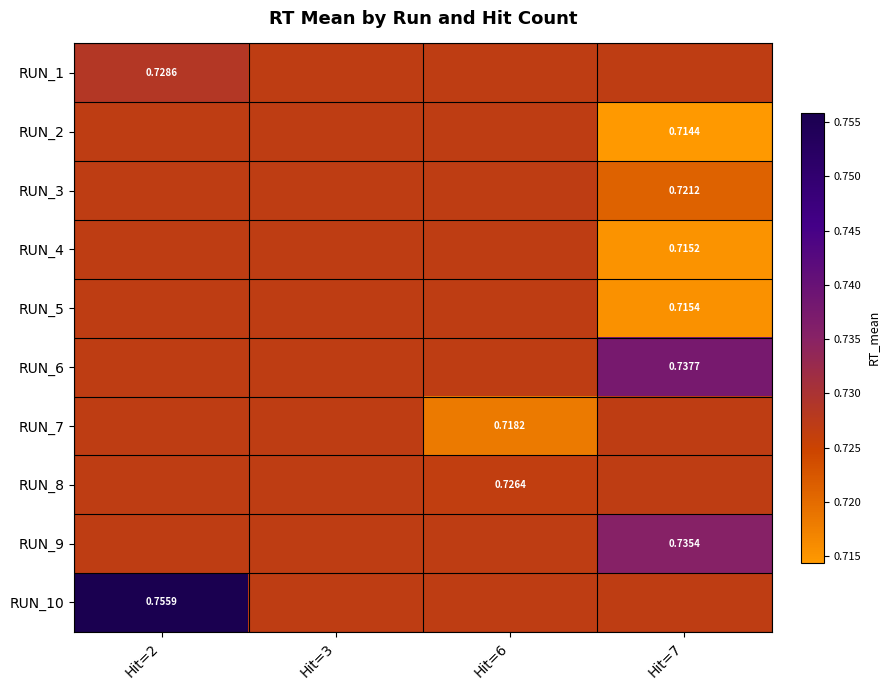

What is the sum of the RUN_7 values at Hit=7 and Hit=6?

1.4